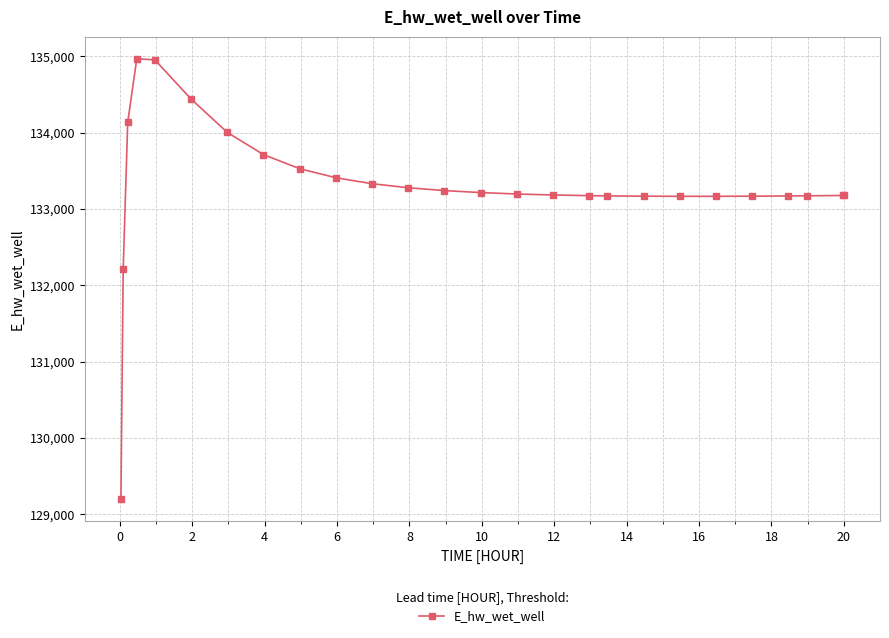

What is the maximum value shown in the chart?

134965.4